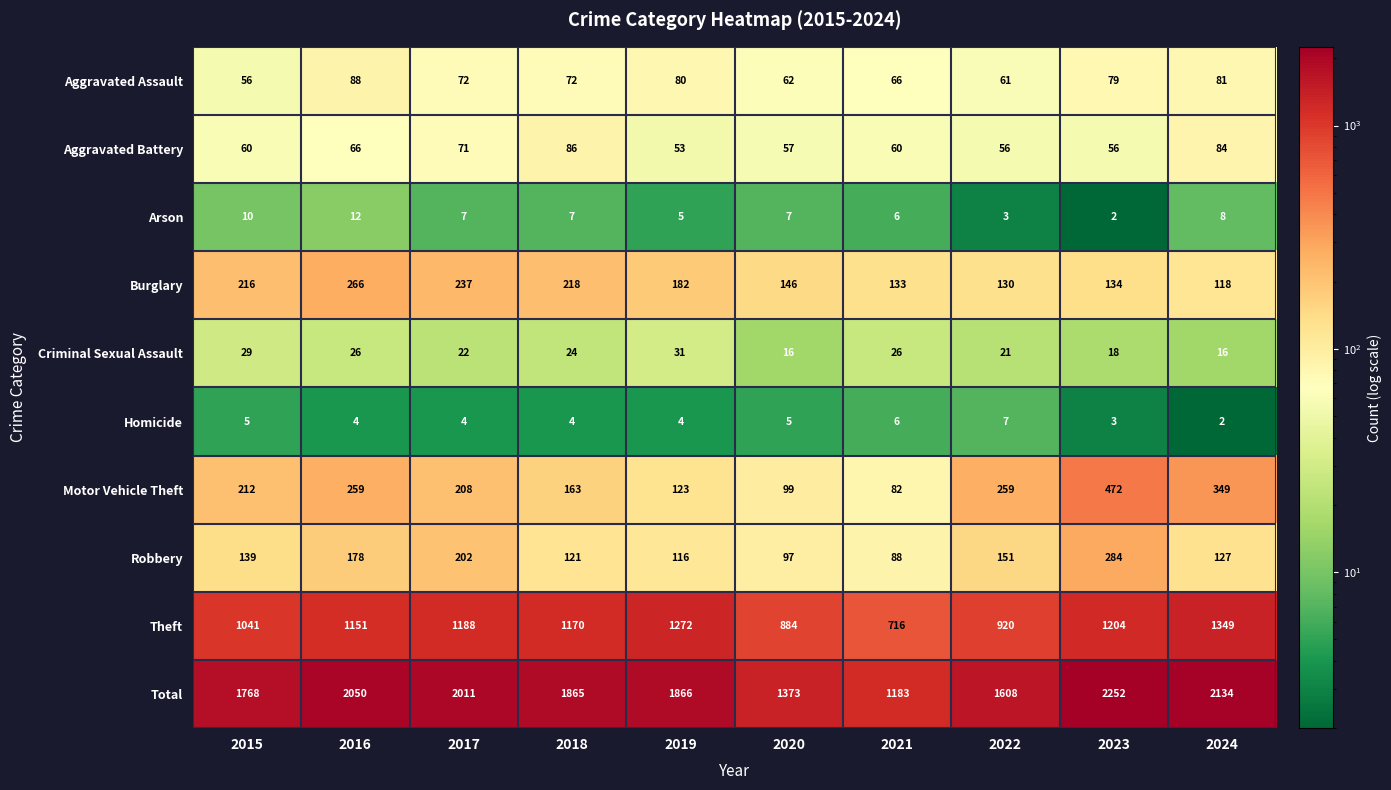

Where does the Total series first go above 1866?

2016